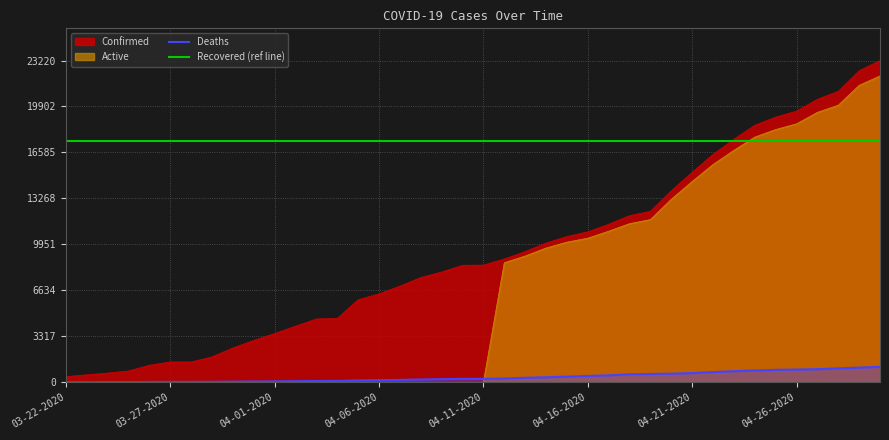

Where does the Deaths series first go above 244?

04-12-2020